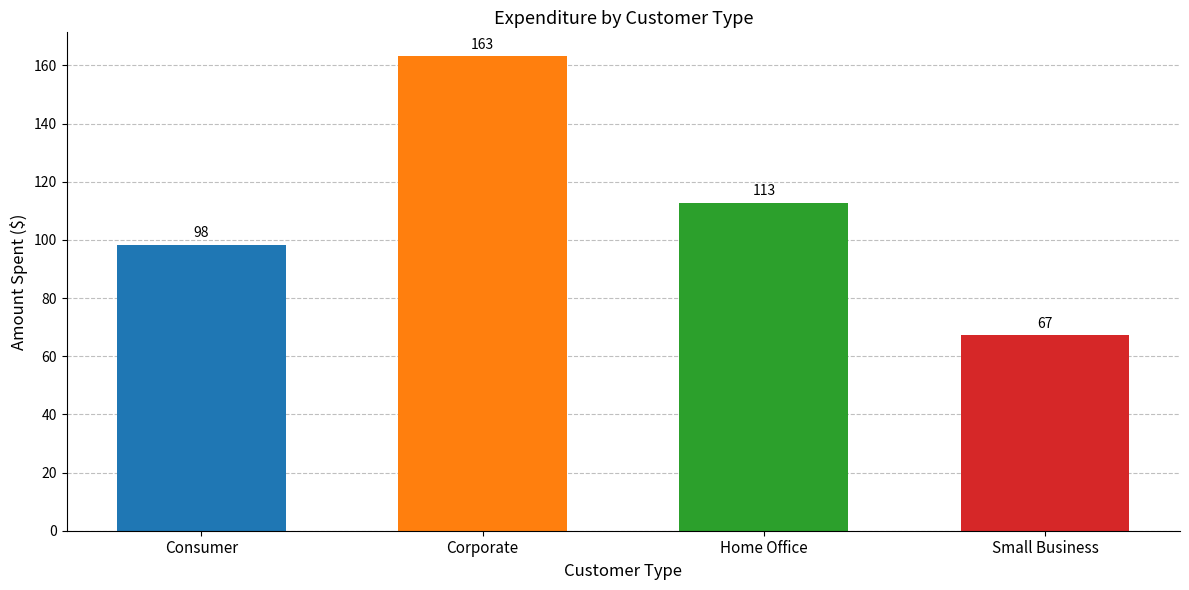

What position from the left is Small Business?

4